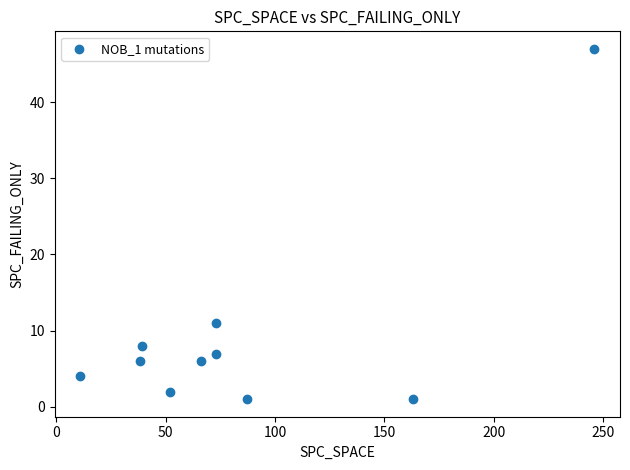

What is the average Y value?

9